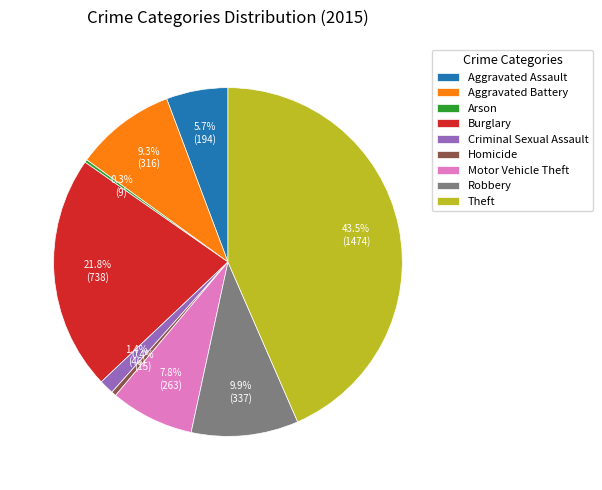

To the nearest percent, what is the average slice percentage?

11%